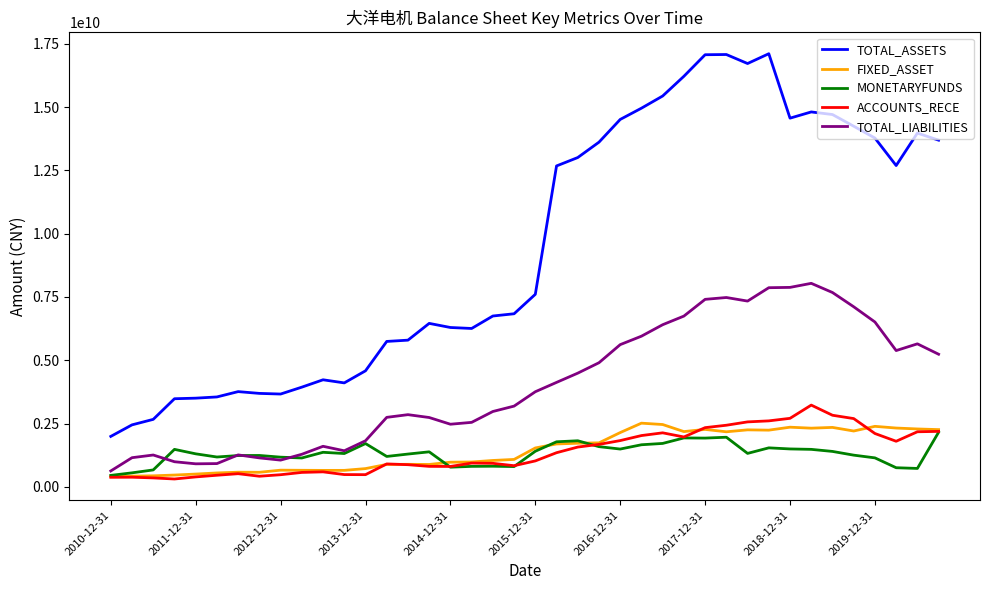

True or false: TOTAL_ASSETS and FIXED_ASSET intersect in this chart.

False